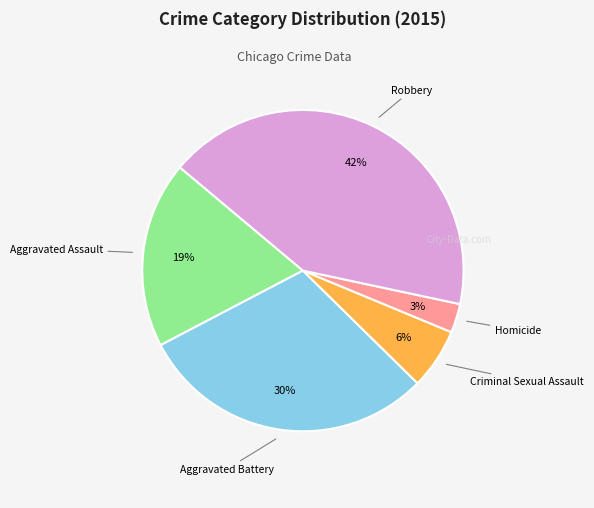

To the nearest percent, what is the difference between the largest and smallest slice percentages?

39%